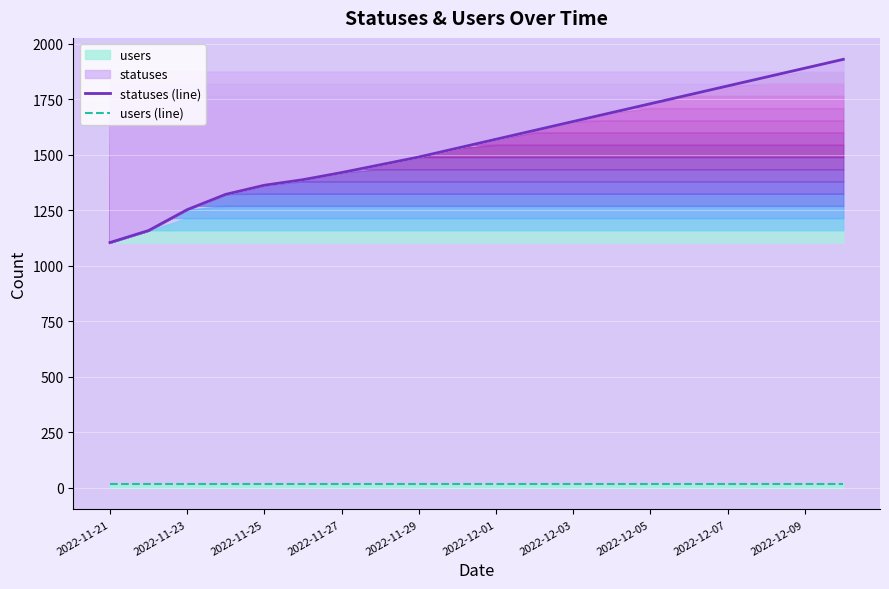

What value does the statuses (line) series have at 2022-11-25?

1363